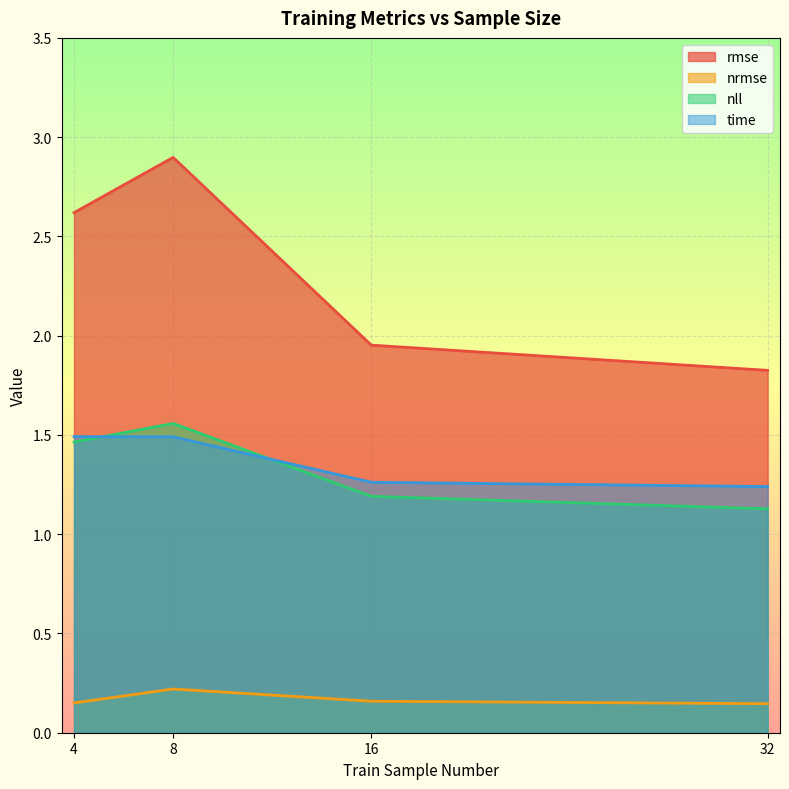

How many intersections are there between time and nll?

2